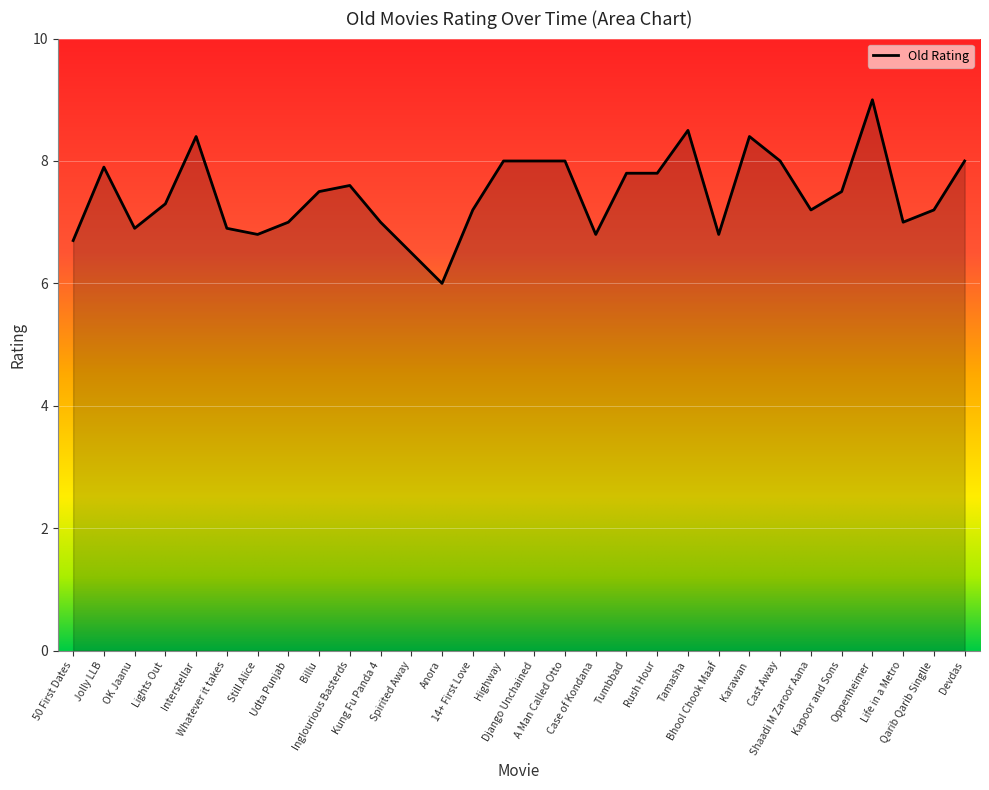

How many categories are shown in the chart?

30